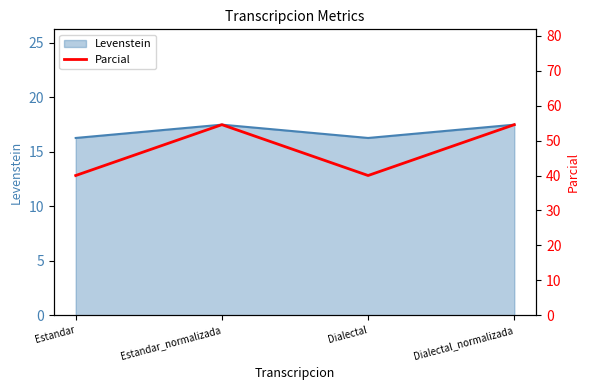

What is the lowest value of the Levenstein series?

16.3